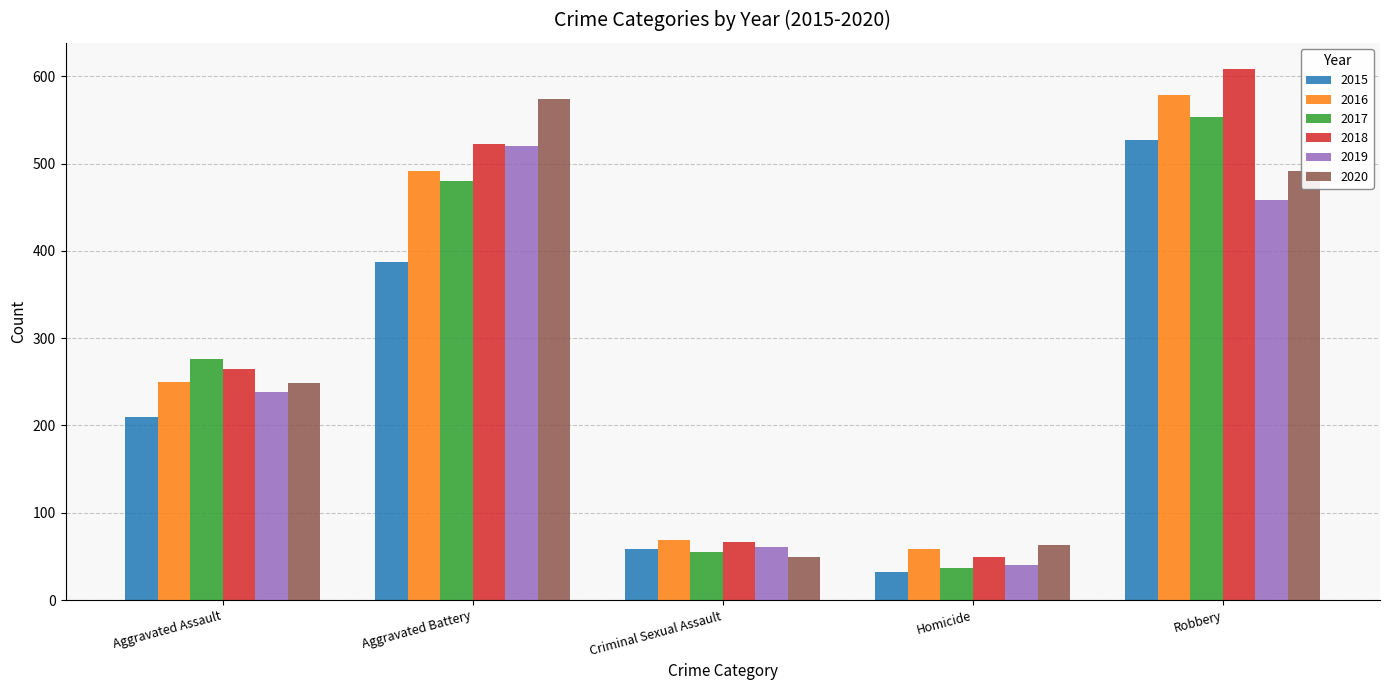

What is the label of the 4th bar from the right?

Aggravated Battery